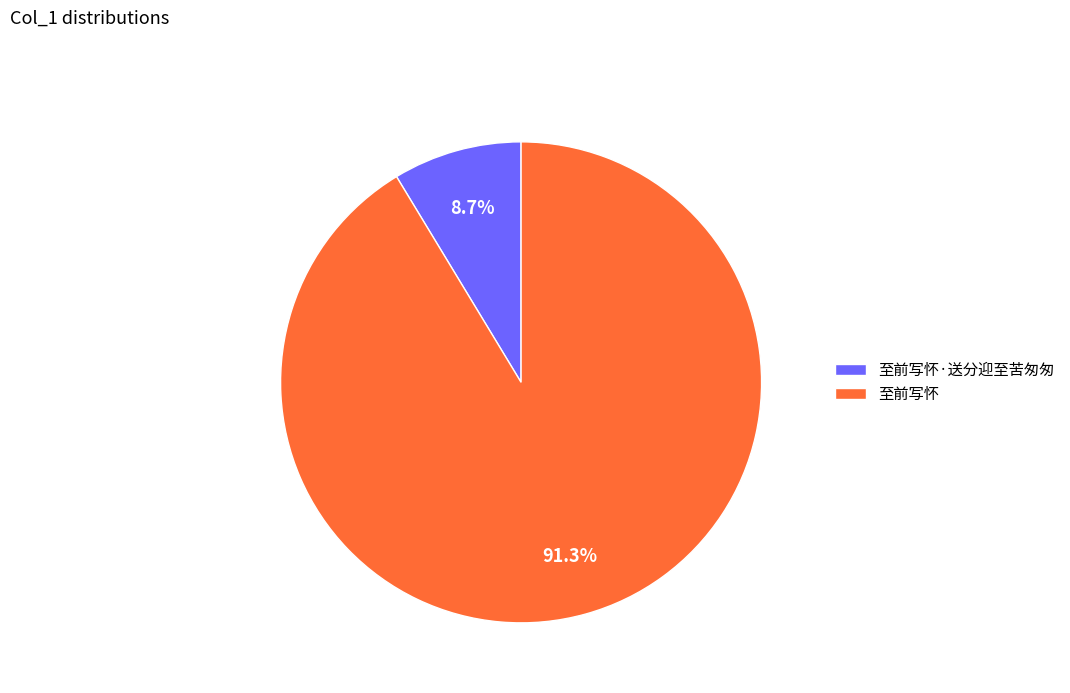

True or false: 至前写怀·送分迎至苦匆匆 accounts for 1% of the total.

False